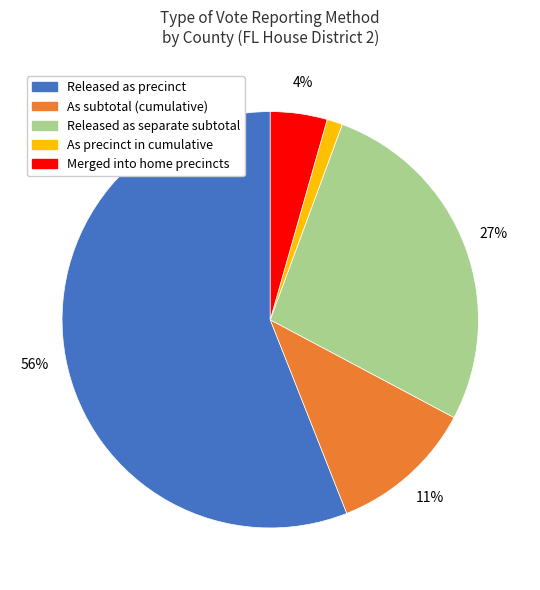

To the nearest percent, what is the average slice percentage?

20%